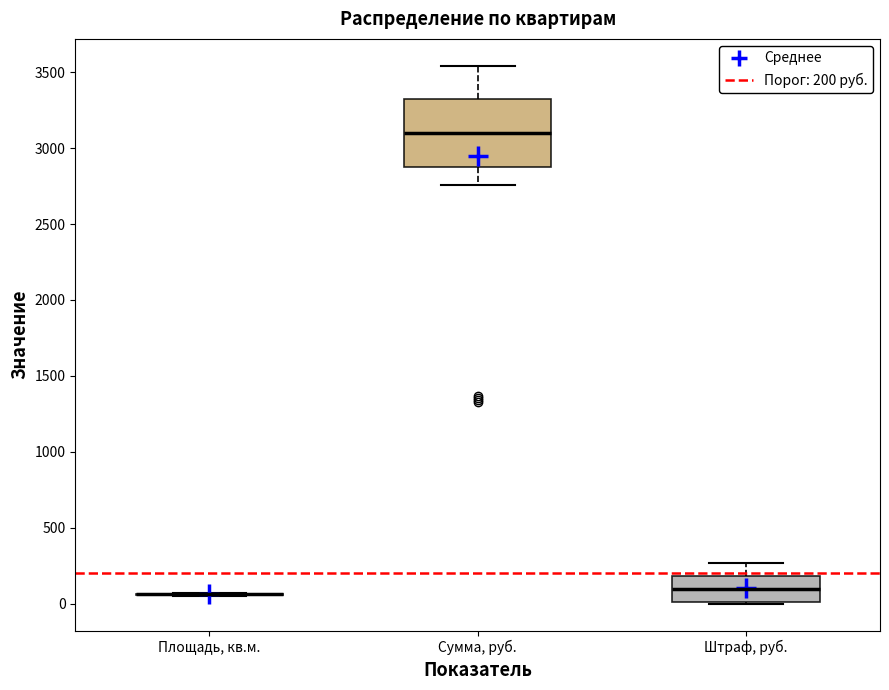

Reading left to right, transcribe this box plot: for each box, give where its median line is, the range the box spans, and where its two whiskers end, as read against the y-axis. The values are not printed on the chart, so give them approximately, as read against the axis.

Площадь, кв.м.: box collapsed to a line at 50, whiskers 50 to 50
Сумма, руб.: median 3100, box 2900 to 3300, whiskers 2750 to 3550
Штраф, руб.: median 100, box 0 to 200, whiskers 0 to 250